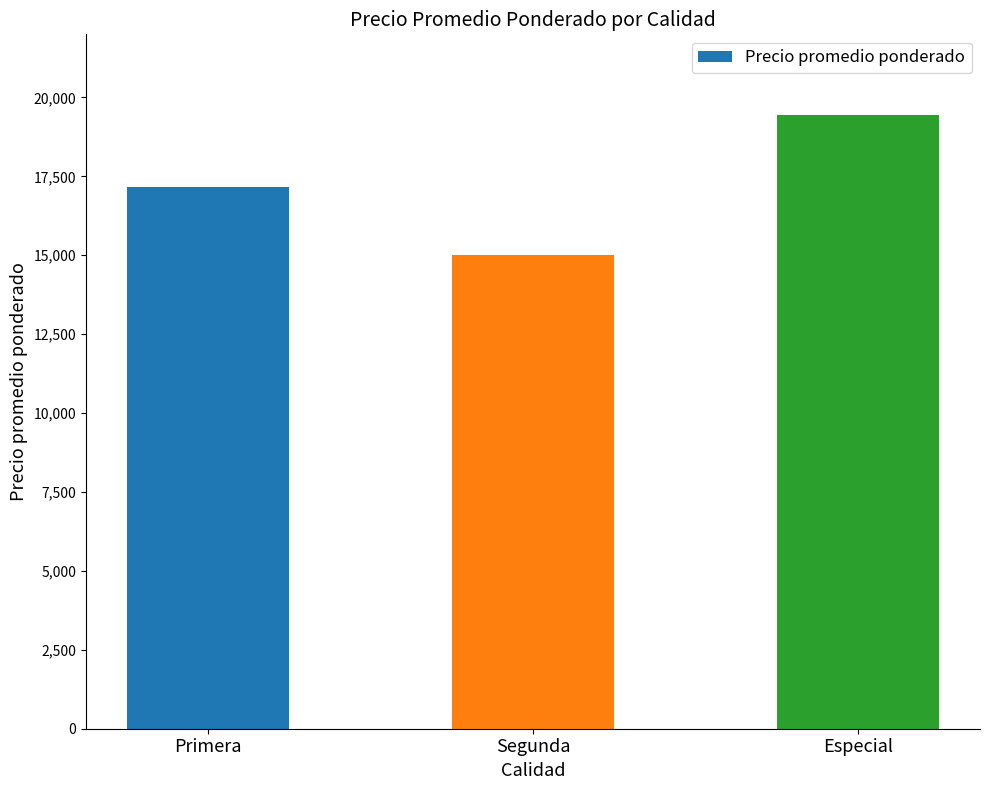

Reading left to right, extract all data points from this chart.

17178	15000	19444